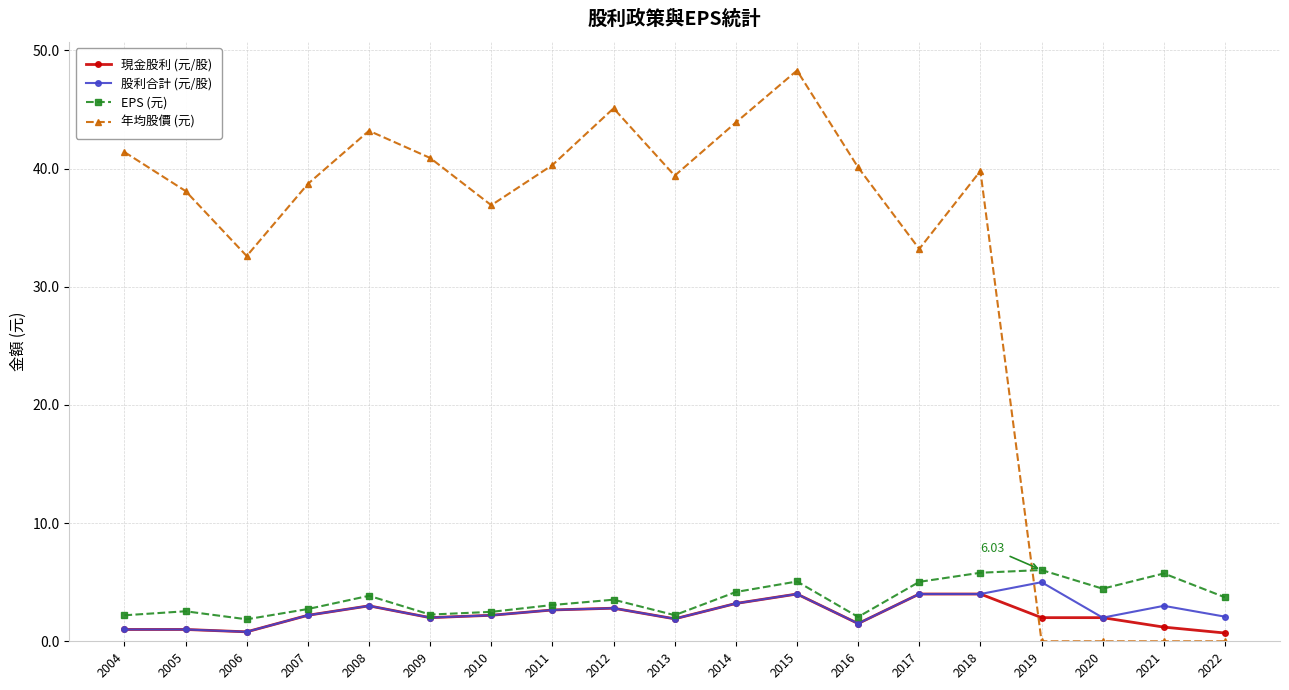

The 股利合計 (元/股) series shows 3.0 at 2008. True or false?

True